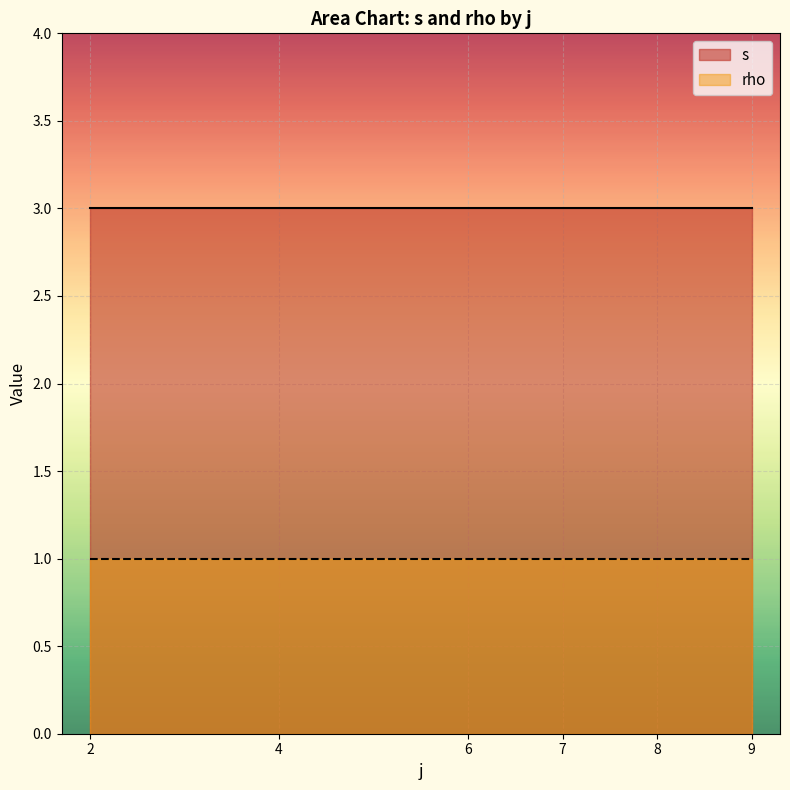

True or false: rho and s intersect in this chart.

False